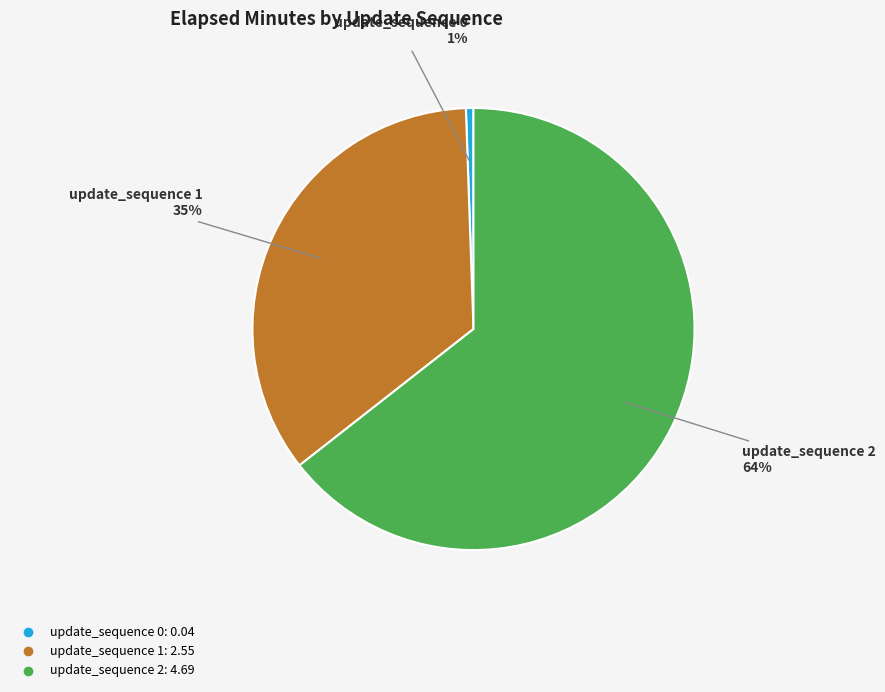

What percentage is the update_sequence 0 slice, to the nearest percent?

1%